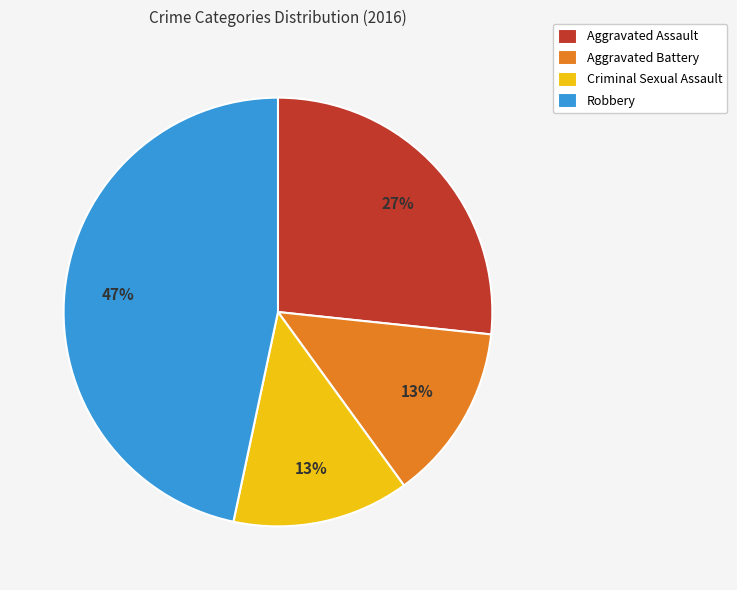

Which has a higher value, Criminal Sexual Assault or Aggravated Assault?

Aggravated Assault